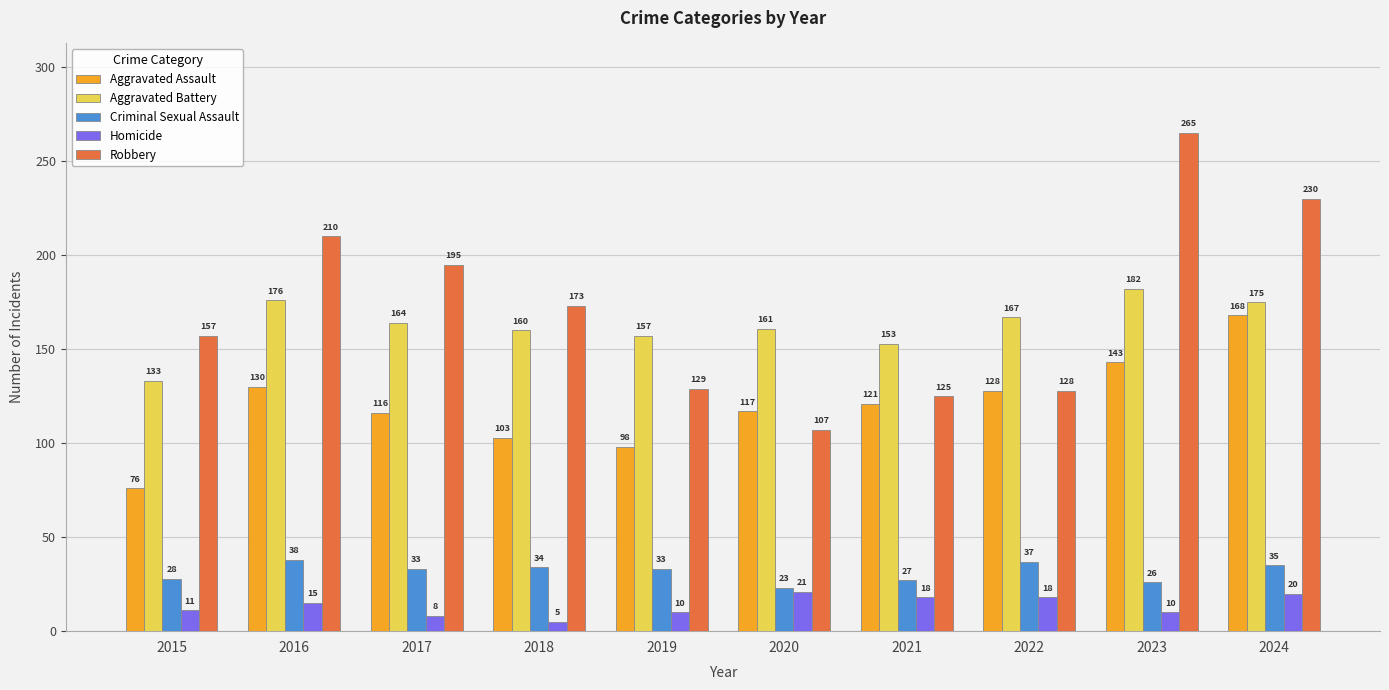

What is the maximum value for Aggravated Battery?

182